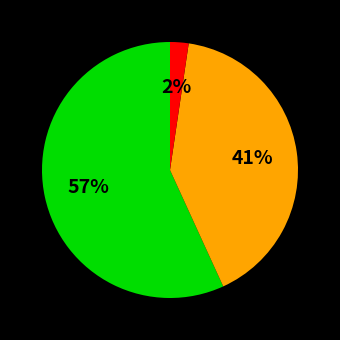

To the nearest percent, what is the average slice percentage?

33%